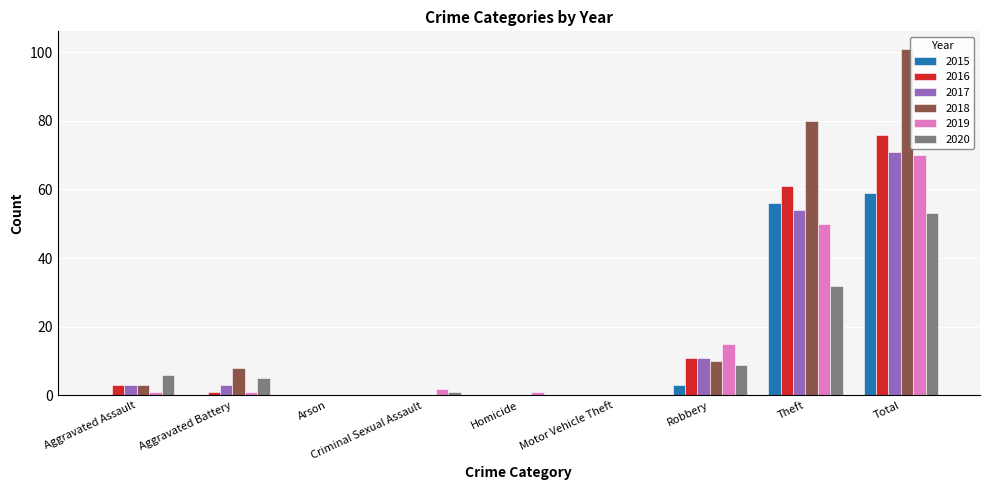

How many distinct data groups are displayed?

6